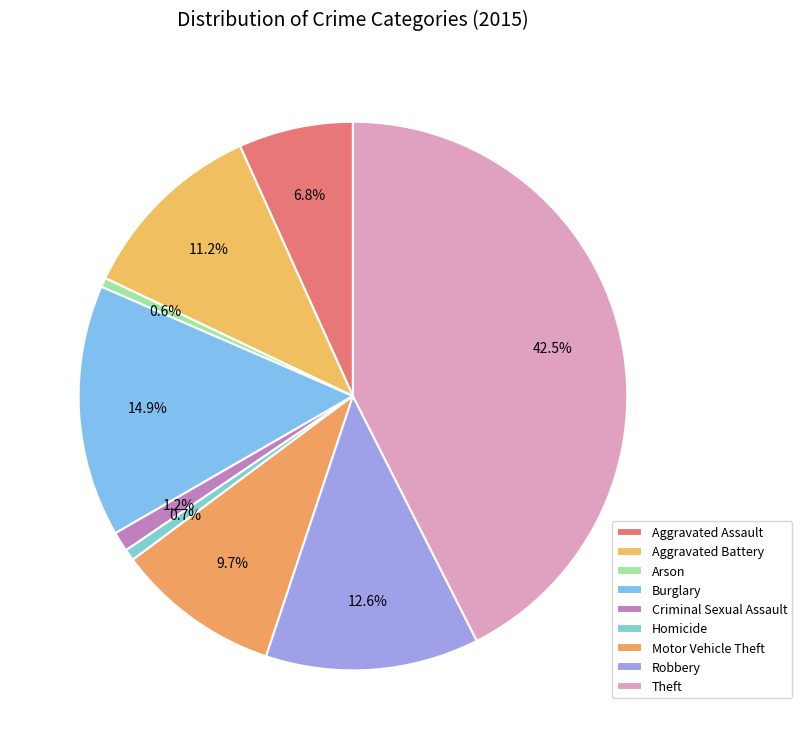

Count the number of slices in the pie.

9